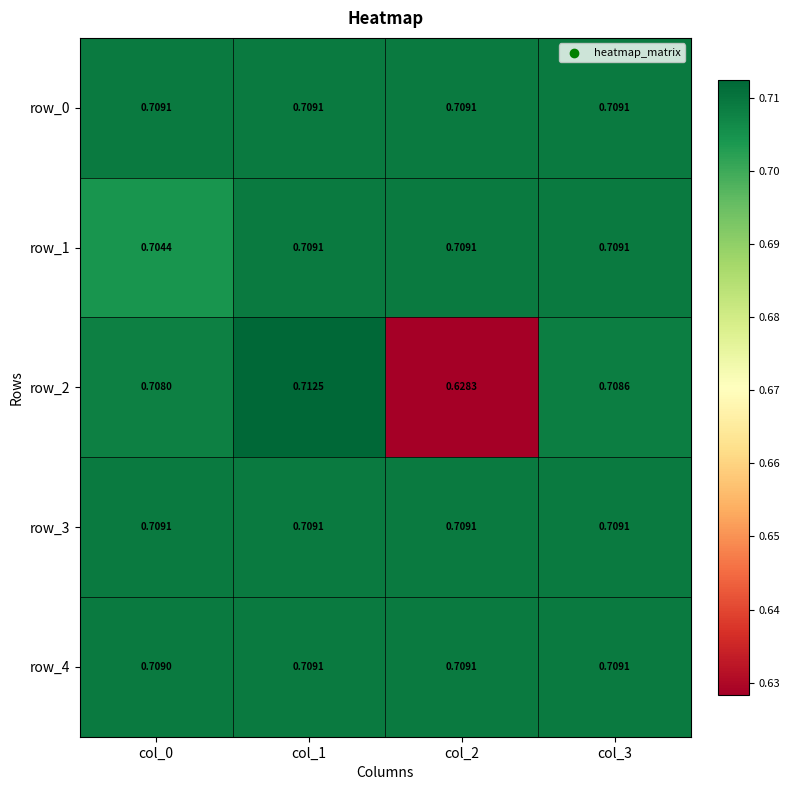

Which category has the highest value in the row_4 series?

col_1